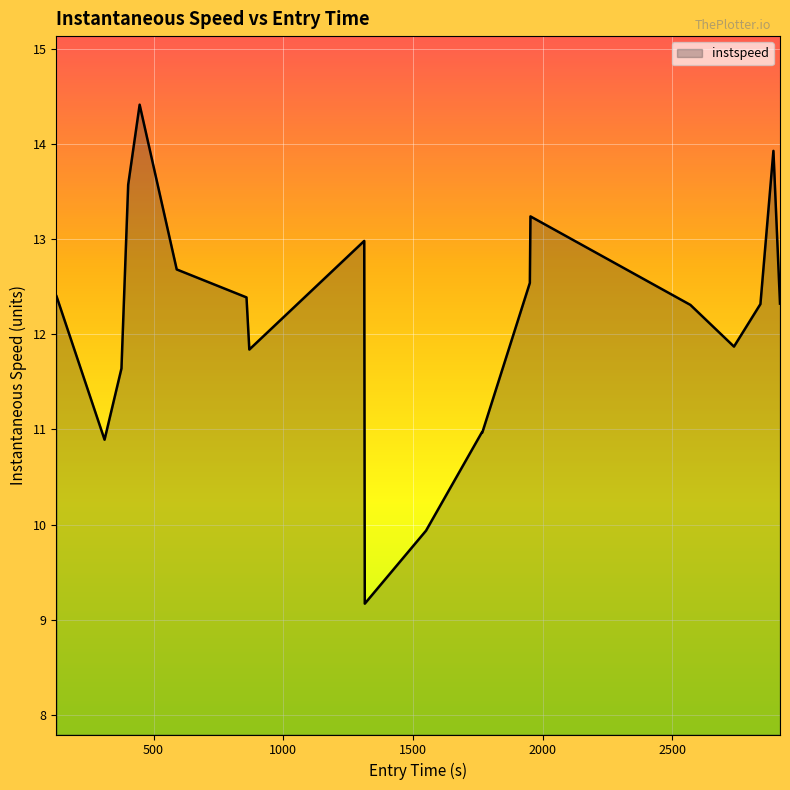

What is the maximum value shown in the chart?

14.4